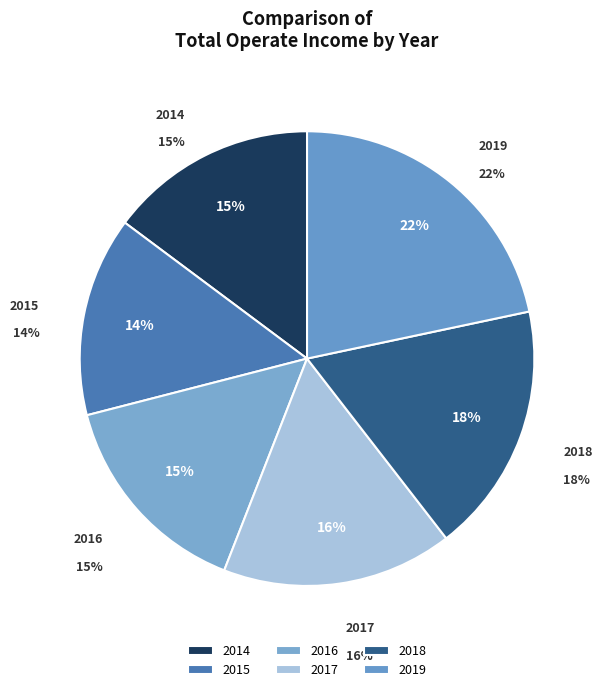

Combined, do 2017 and 2014 account for over 50%?

No